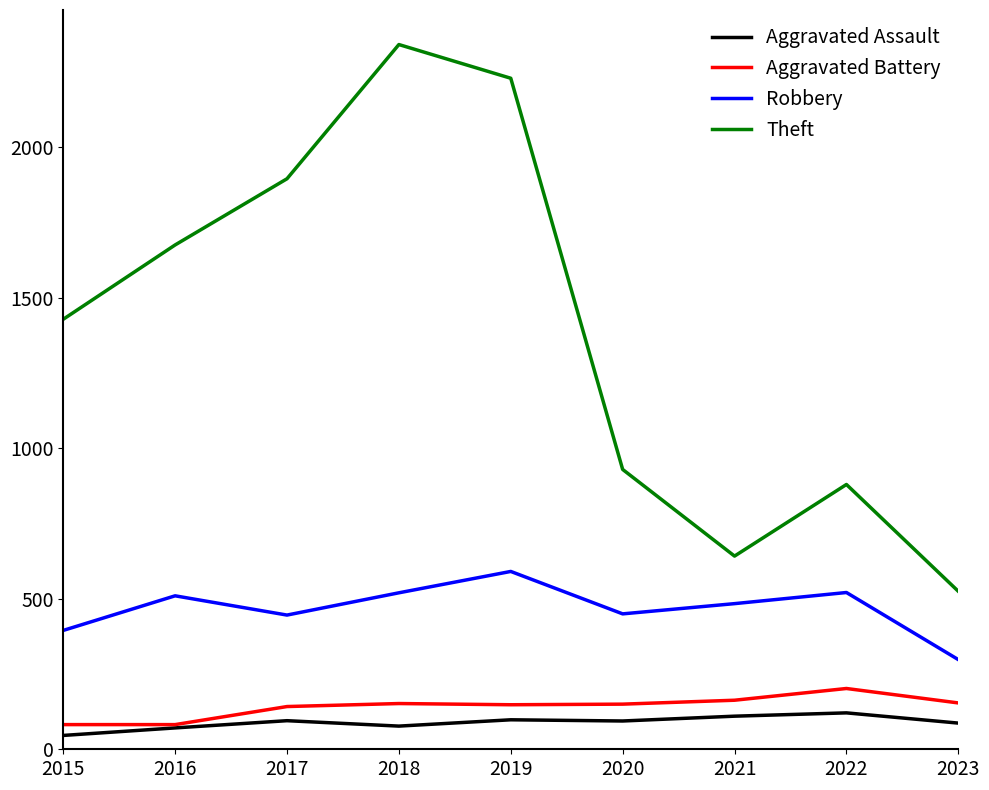

True or false: Robbery and Theft intersect in this chart.

False